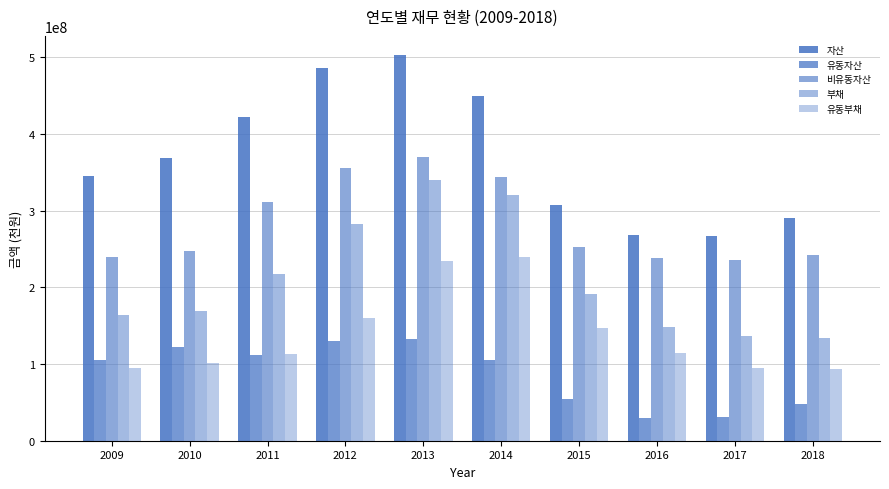

Does the chart contain stacked bars?

No